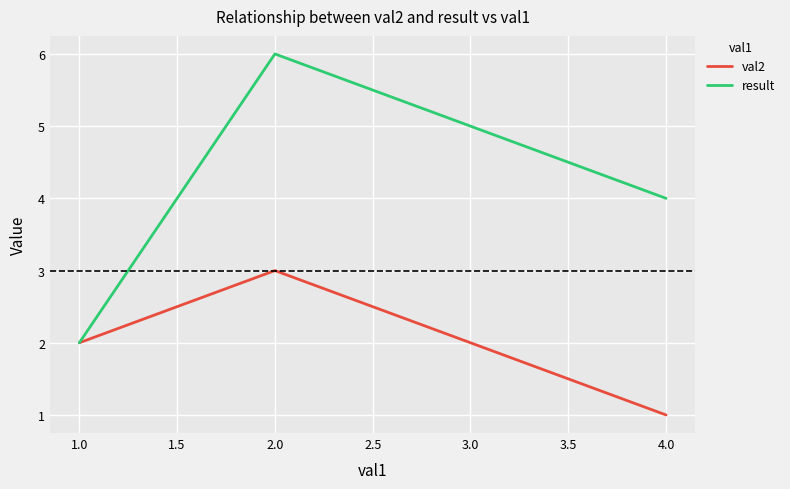

List the series in order of their peak value, lowest first.

val2, result